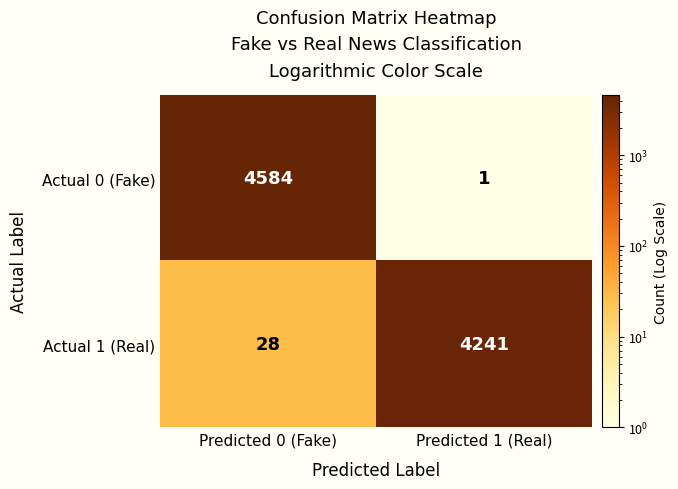

How many distinct data groups are displayed?

2